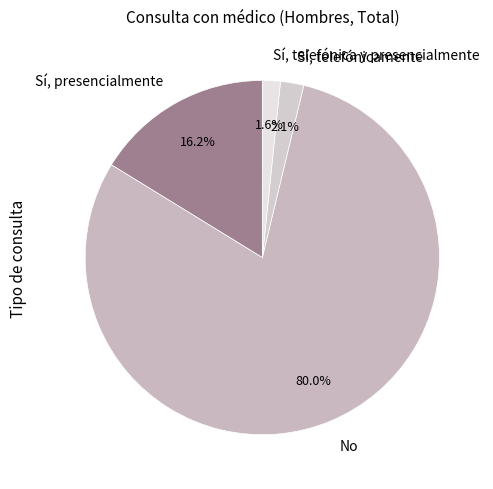

Between Sí, presencialmente and Sí, telefónica y presencialmente, which is larger?

Sí, presencialmente